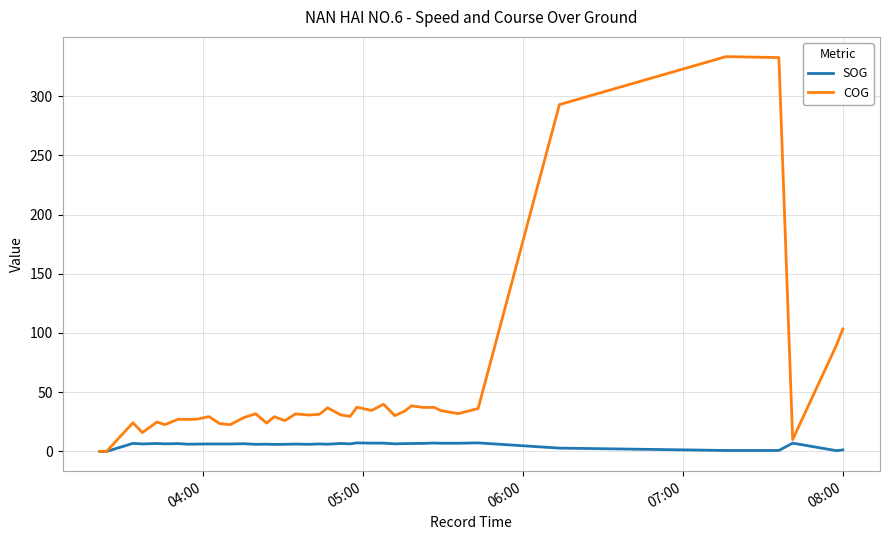

Rank the series by their average value, from highest to lowest.

COG, SOG